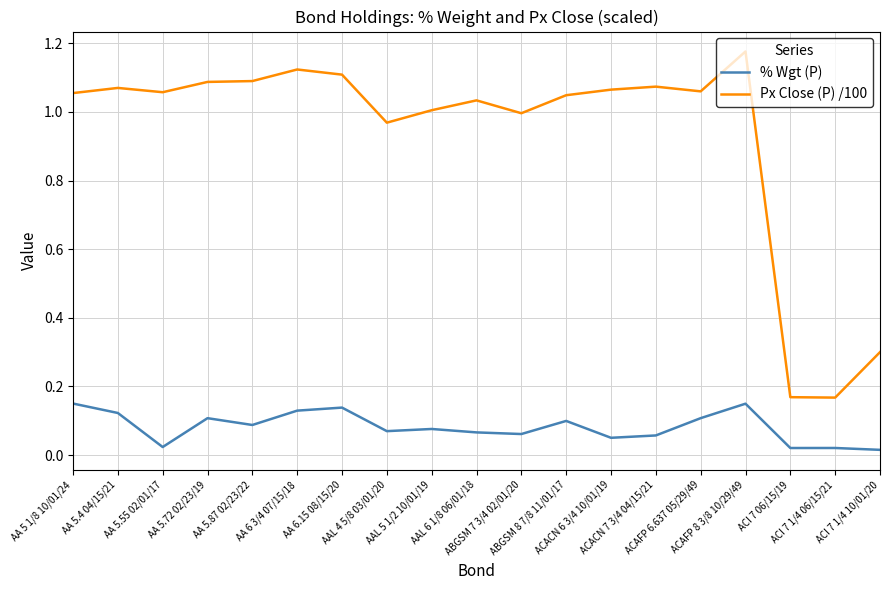

How many lines are shown in the chart?

2